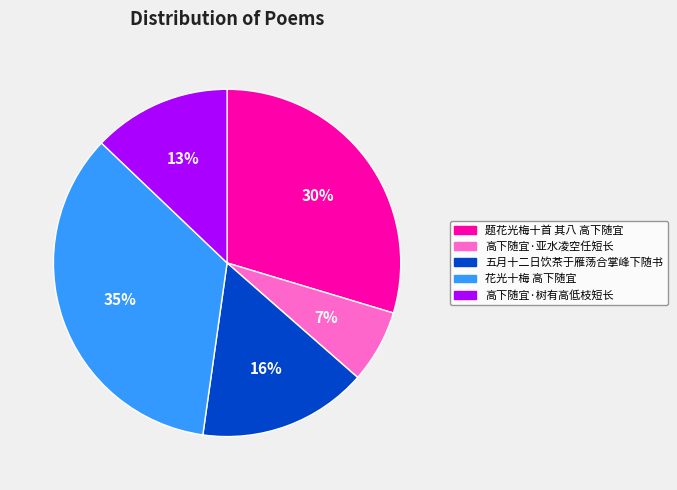

Is it true that 五月十二日饮茶于雁荡合掌峰下随书 is 25% of the pie?

False